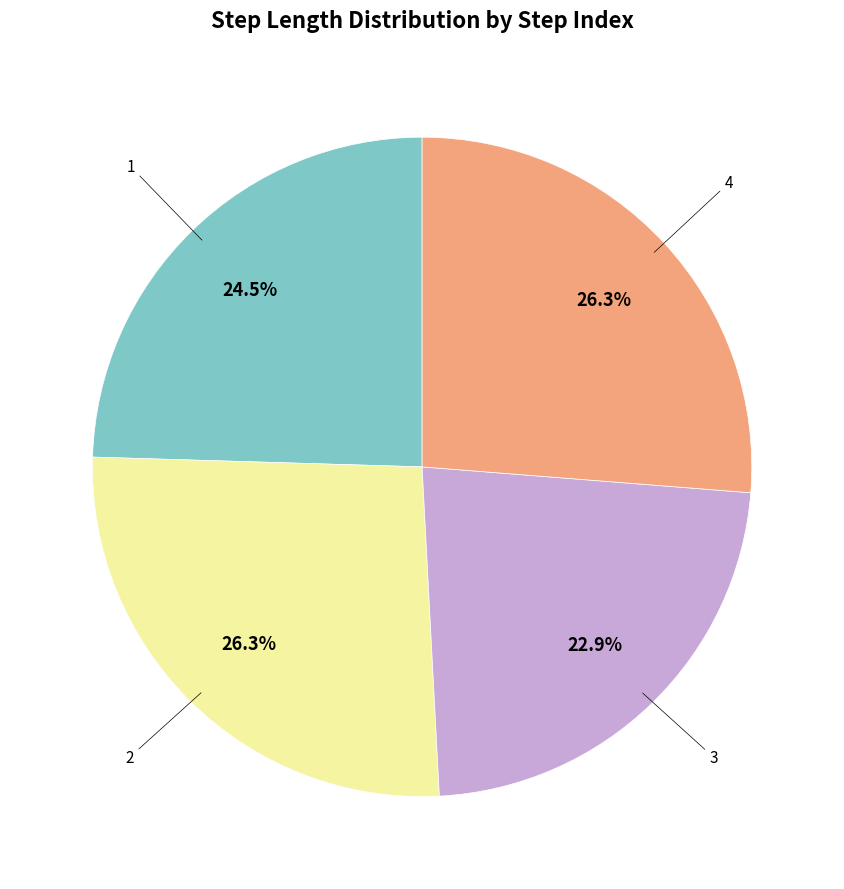

Does any single category account for the majority?

No